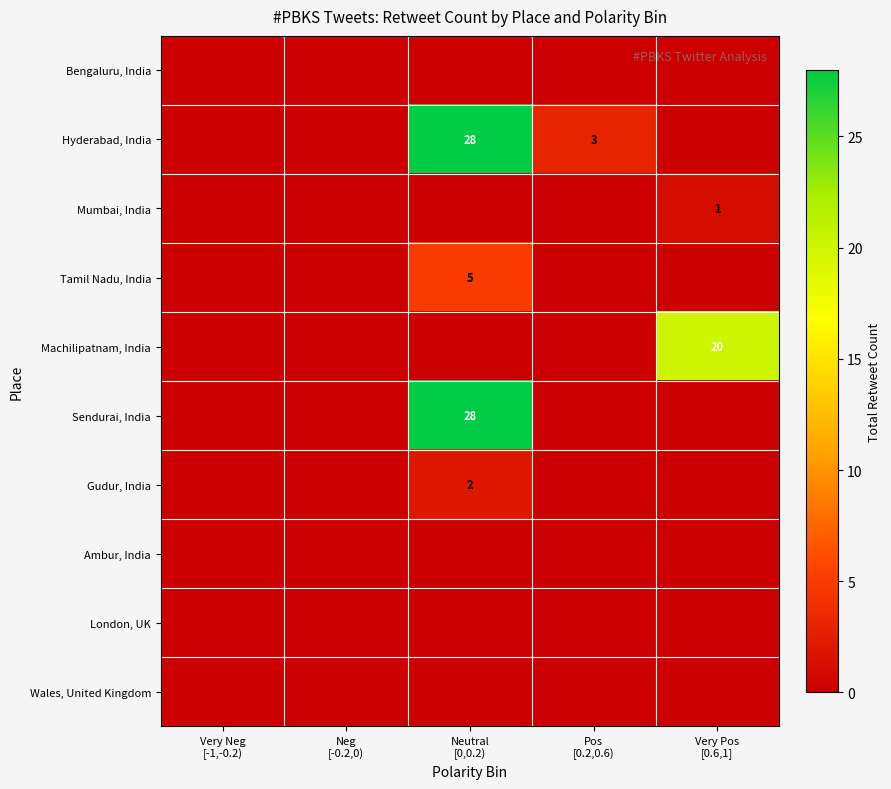

At how many categories does at least one series exceed 11?

2